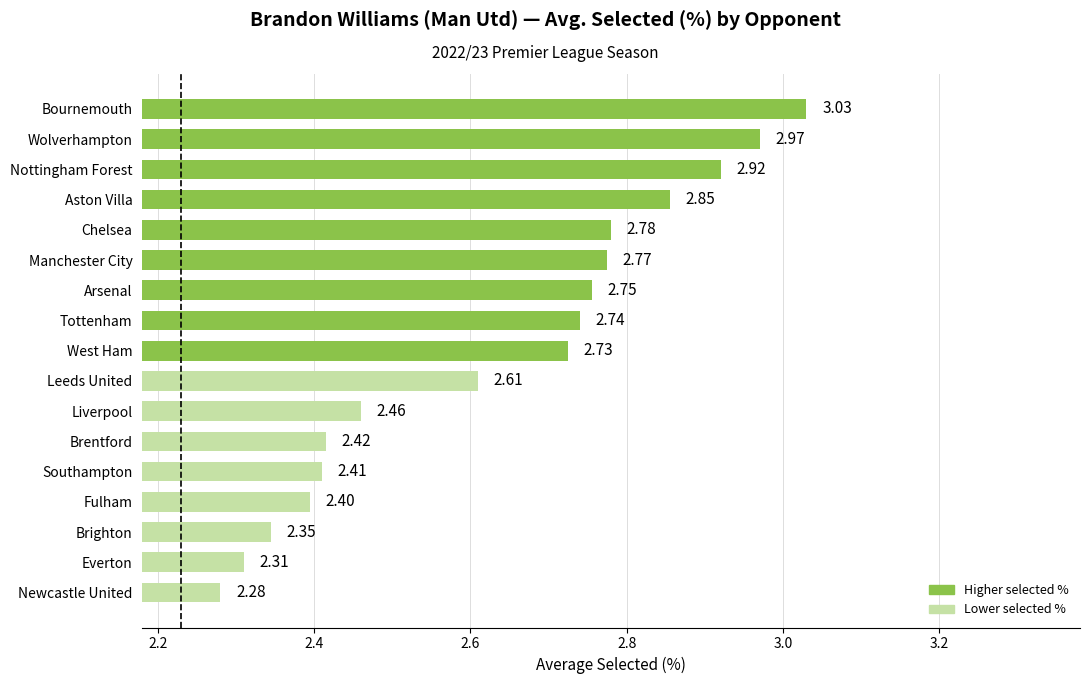

What is the ratio of the value at Brighton to the value at Leeds United?

0.9